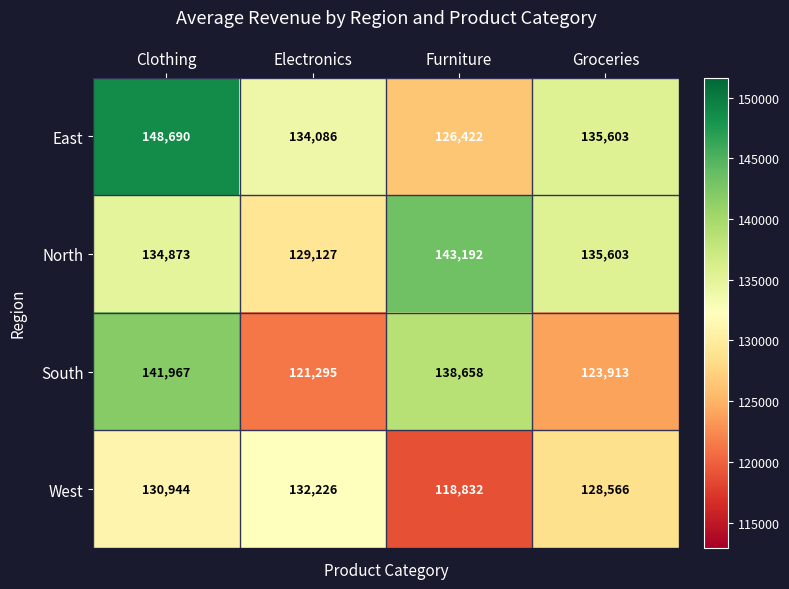

Which label corresponds to the smallest value in the chart?

Furniture